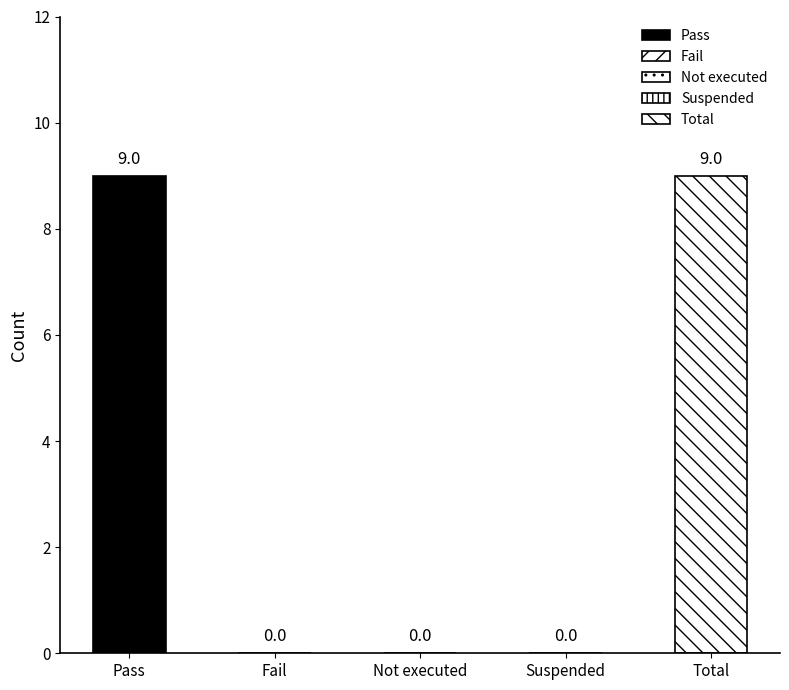

Reading right to left, transcribe all the data shown in this chart.

Total=9	Suspended=0	Not executed=0	Fail=0	Pass=9